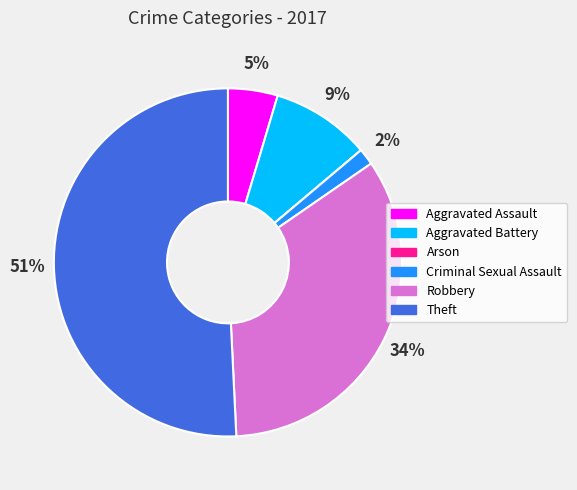

What is the largest slice in the pie chart?

Theft